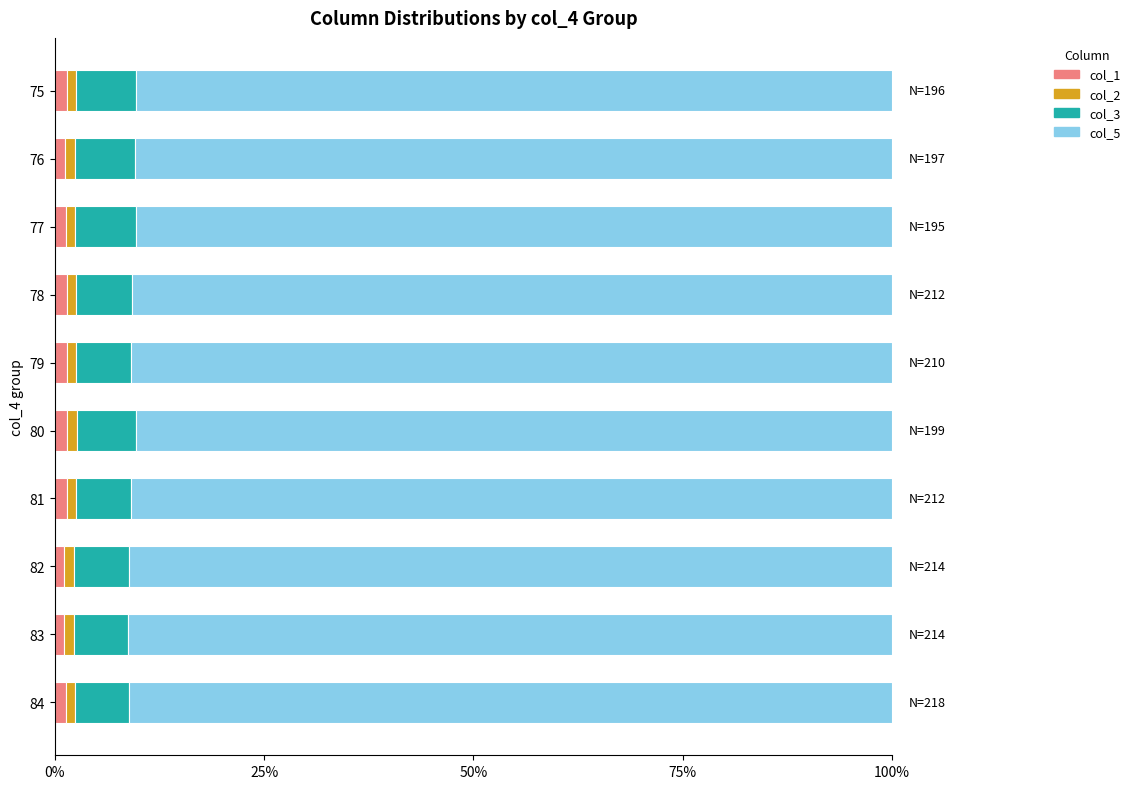

What is the sum of all col_1 values?

13.5